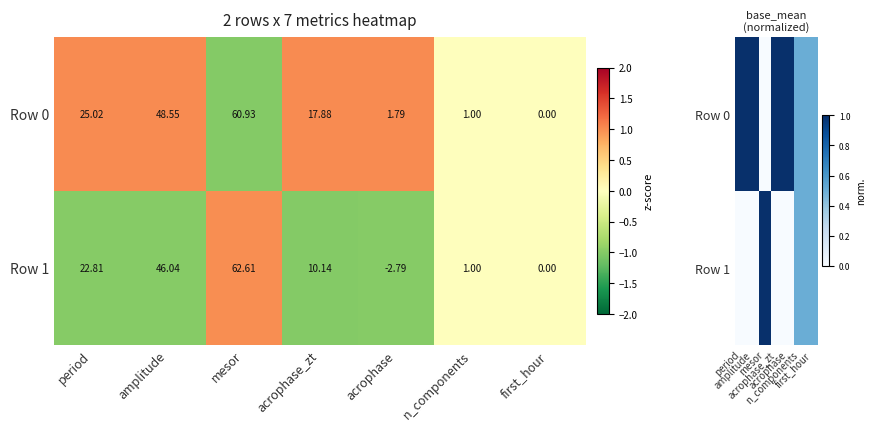

Which category has the highest value in the Row 1 series?

mesor